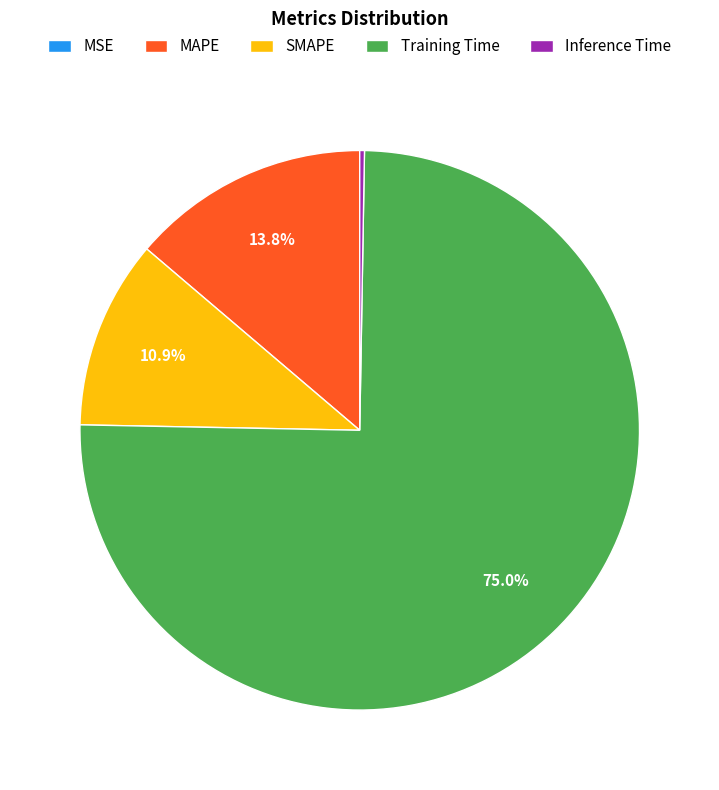

Between SMAPE and Training Time, which is larger?

Training Time